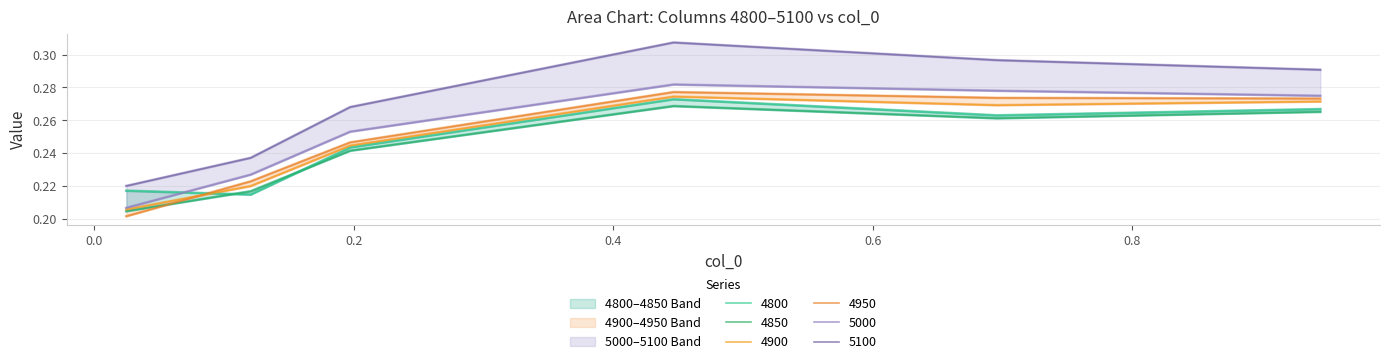

How many interior local peaks does the 5100 series have?

1